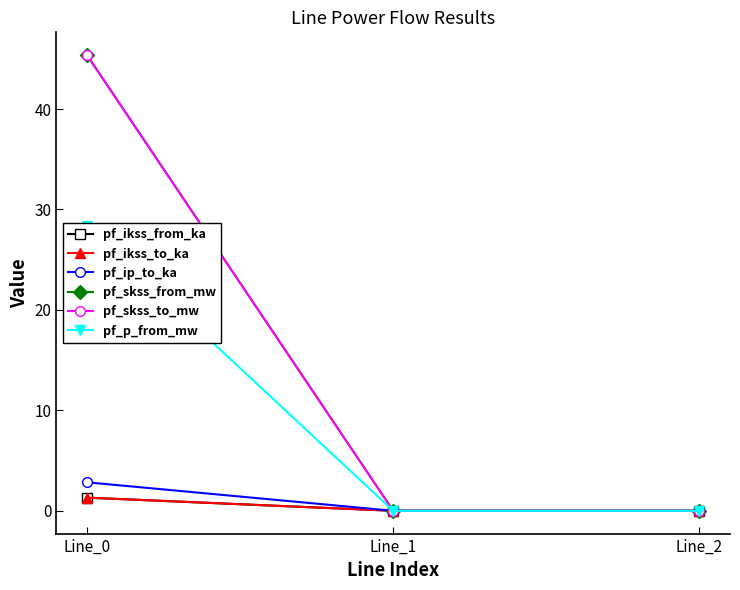

The value of pf_skss_from_mw at Line_0 is 45.4. True or false?

True